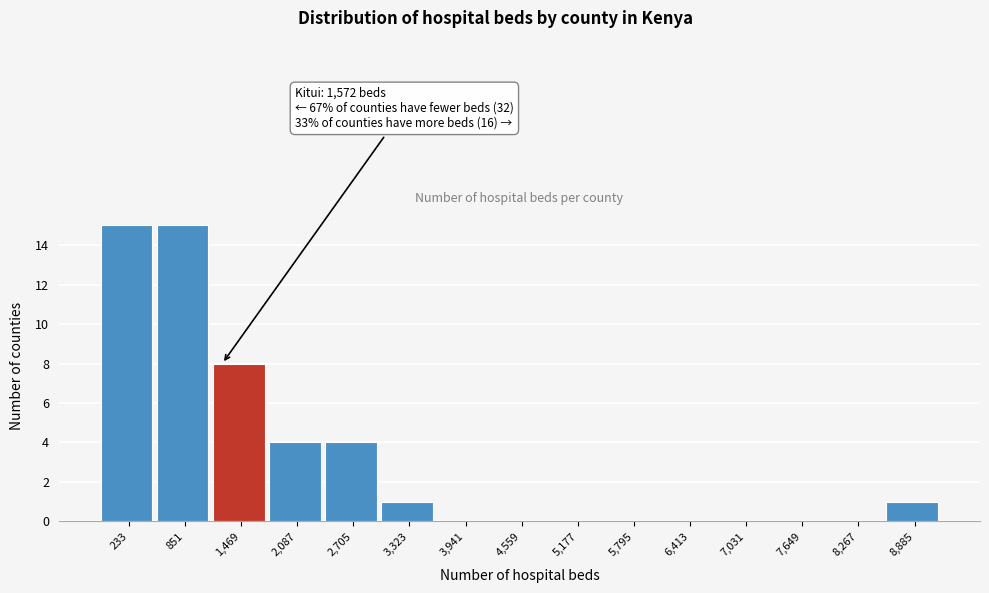

Reading left to right, list all the values displayed in this chart.

233=15	851=15	1,469=8	2,087=4	2,705=4	3,323=1	3,941=0	4,559=0	5,177=0	5,795=0	6,413=0	7,031=0	7,649=0	8,267=0	8,885=1